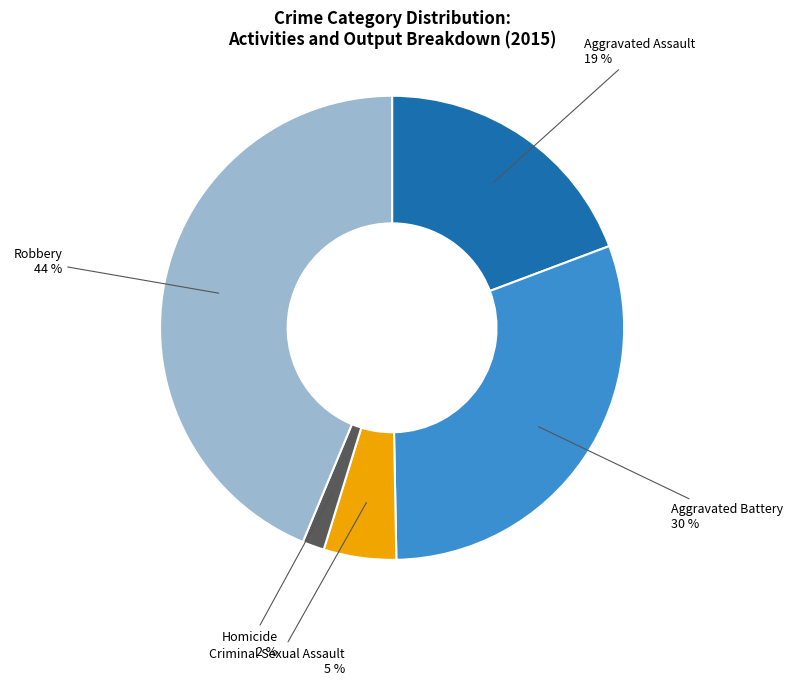

To the nearest percent, what is the difference between the largest and smallest slice percentages?

42%